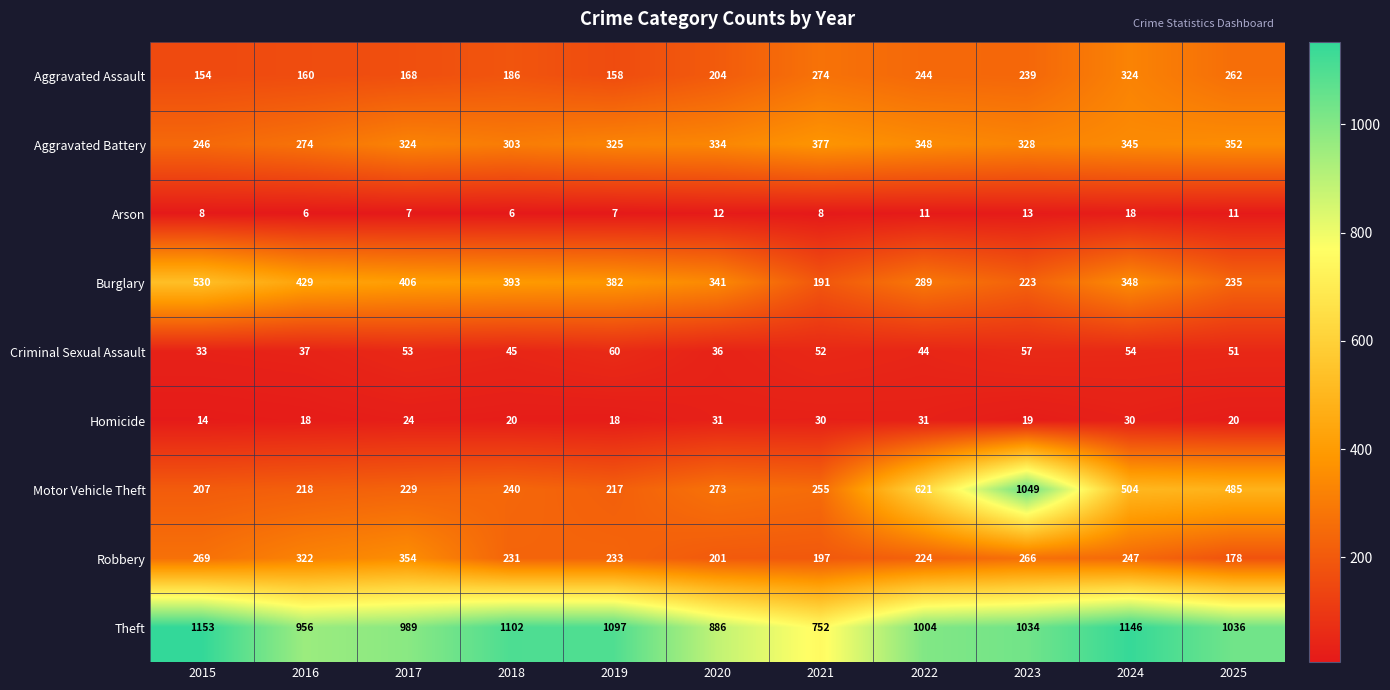

What is the spread (max minus min) of values at 2021?

744